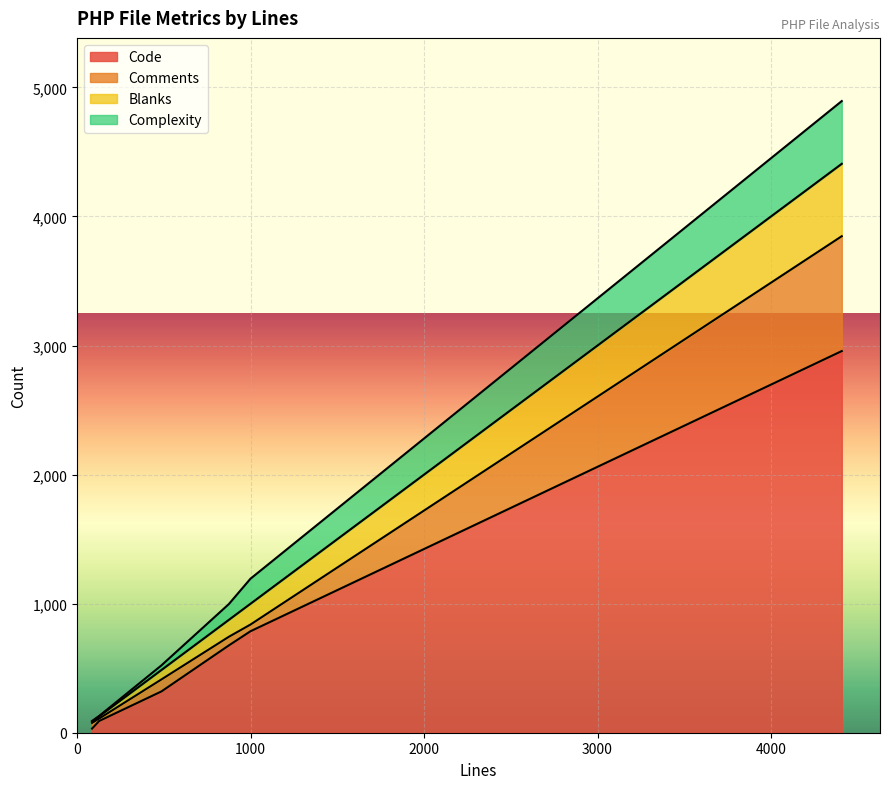

Reading right to left, transcribe all the data shown in this chart.

Code: 486=320	999=786	4408=2957	127=91	86=32	874=676
Comments: 486=93	999=52	4408=890	127=19	86=44	874=67
Blanks: 486=73	999=161	4408=561	127=17	86=10	874=131
Complexity: 486=36	999=194	4408=486	127=3	86=5	874=122